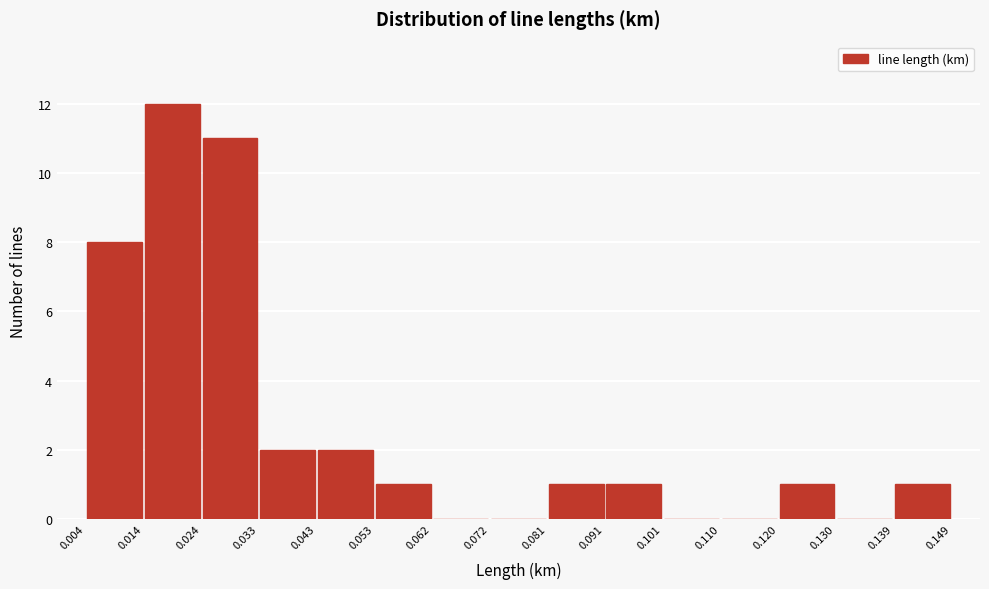

Reading left to right, list every bar in this chart as the range it spans on the x-axis followed by its height. The values are not printed on the chart, so give them approximately, as read against the axis.

0.004 to 0.014: 8
0.014 to 0.024: 12
0.024 to 0.033: 11
0.033 to 0.043: 2
0.043 to 0.053: 2
0.053 to 0.062: 1
0.062 to 0.072: 0
0.072 to 0.081: 0
0.081 to 0.091: 1
0.091 to 0.101: 1
0.101 to 0.110: 0
0.110 to 0.120: 0
0.120 to 0.130: 1
0.130 to 0.139: 0
0.139 to 0.149: 1